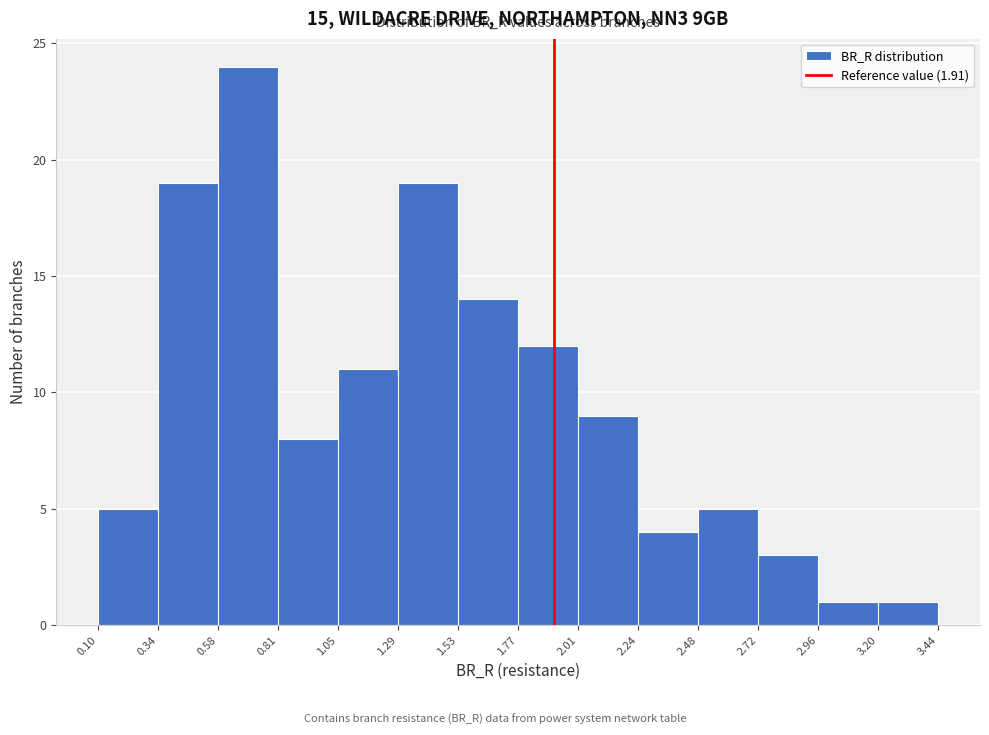

Reading left to right, list every bar in this chart as the range it spans on the x-axis followed by its height. The values are not printed on the chart, so give them approximately, as read against the axis.

0.10 to 0.34: 5
0.34 to 0.58: 19
0.58 to 0.81: 24
0.81 to 1.05: 8
1.05 to 1.29: 11
1.29 to 1.53: 19
1.53 to 1.77: 14
1.77 to 2.01: 12
2.01 to 2.24: 9
2.24 to 2.48: 4
2.48 to 2.72: 5
2.72 to 2.96: 3
2.96 to 3.20: 1
3.20 to 3.44: 1